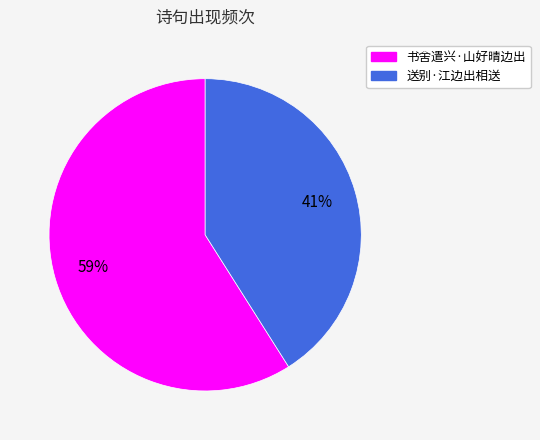

Is it true that 书舍遣兴·山好晴边出 is 59% of the pie?

True